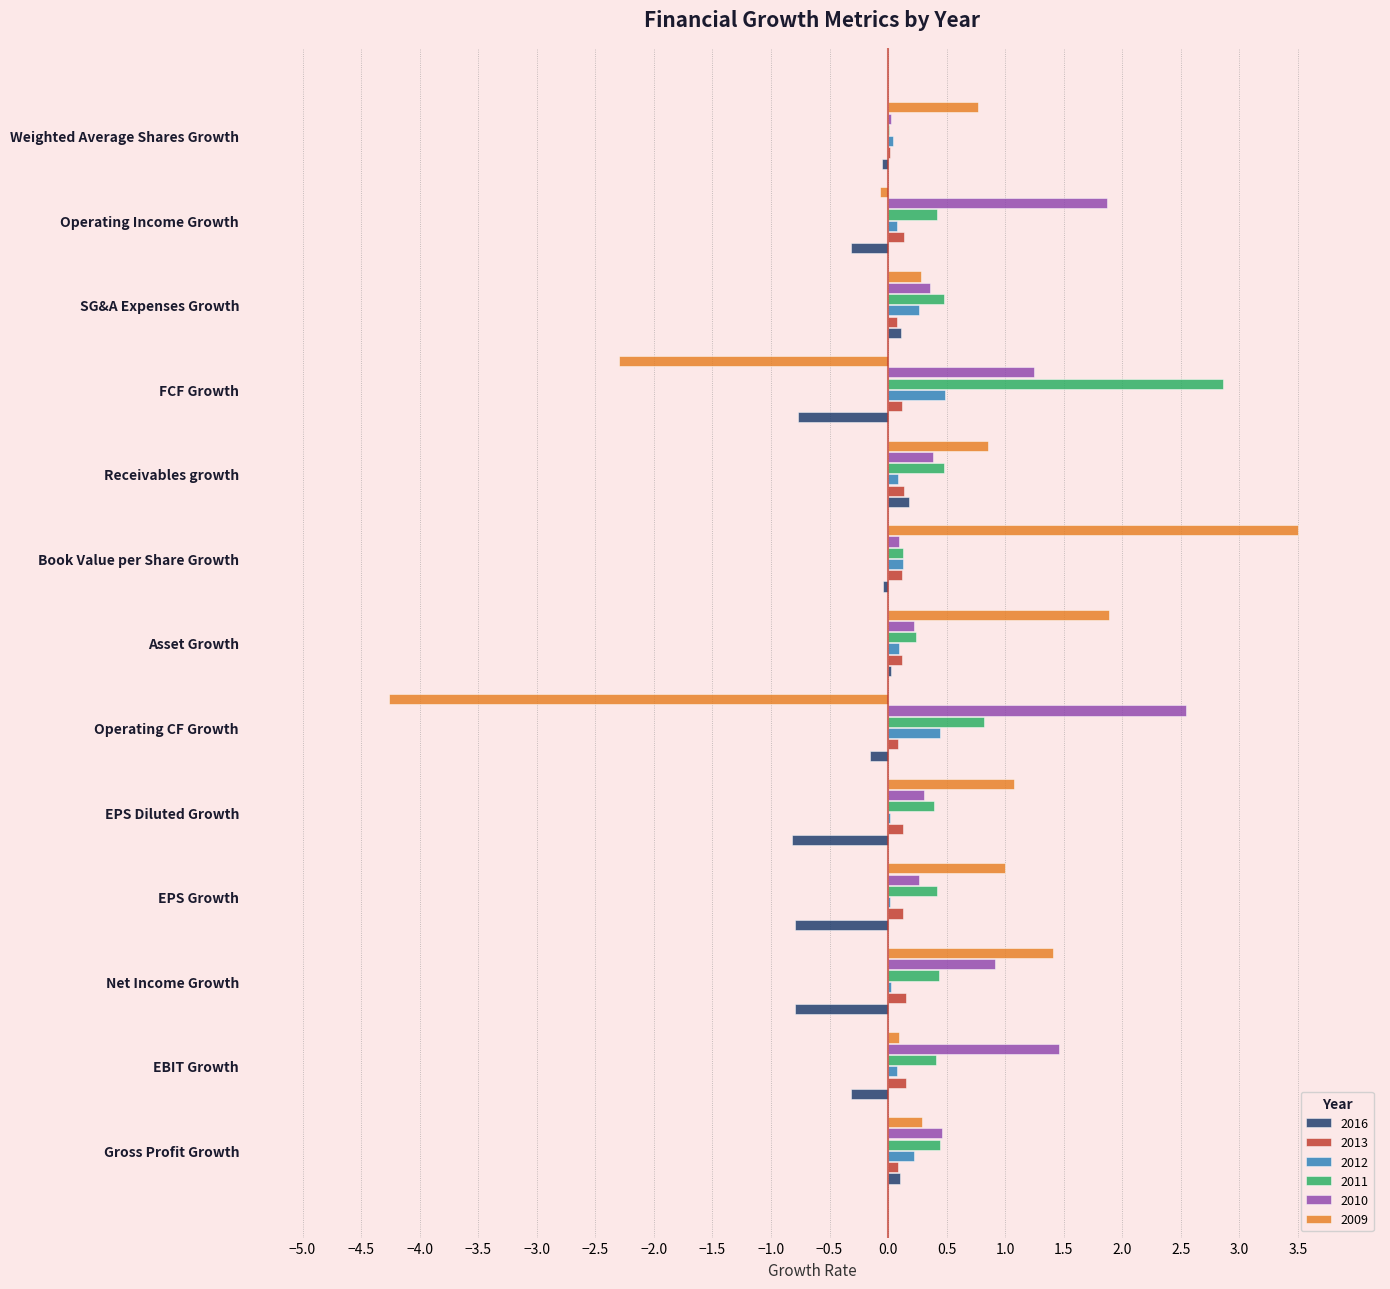

Is it true that 2009 equals 1.0 at EPS Growth?

True